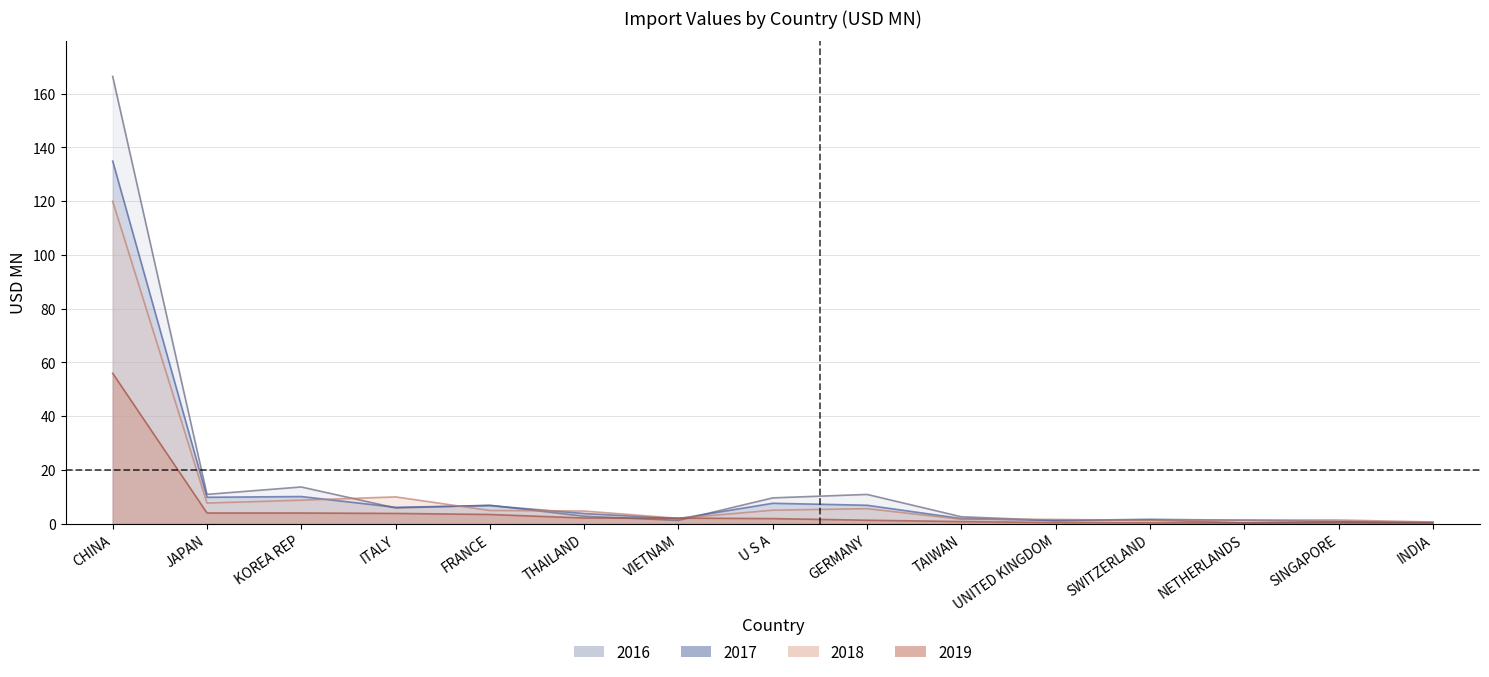

At which label is 201712 closest to 67?

KOREA REP